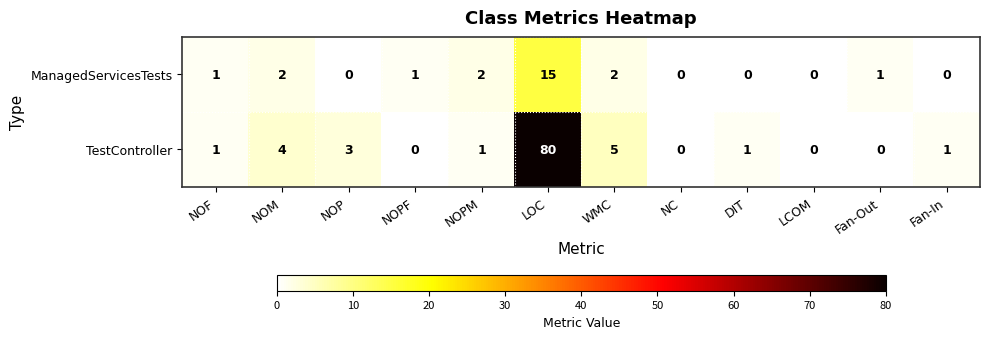

Reading right to left, list all the values displayed in this chart.

ManagedServicesTests: 0	1	0	0	0	2	15	2	1	0	2	1
TestController: 1	0	0	1	0	5	80	1	0	3	4	1